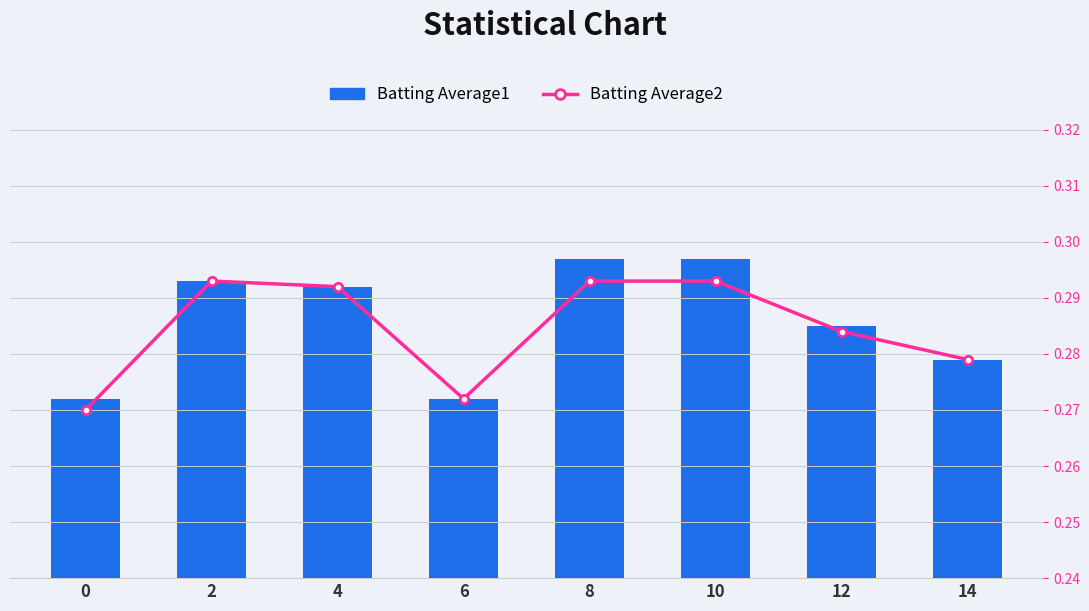

What are all the series names shown in the legend?

Batting Average1, Batting Average2